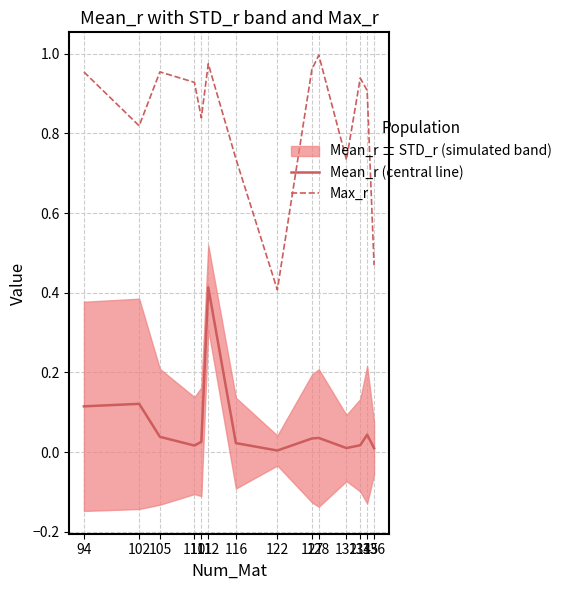

What is the difference between the maximum and second lowest values in the Max_r series?

0.5